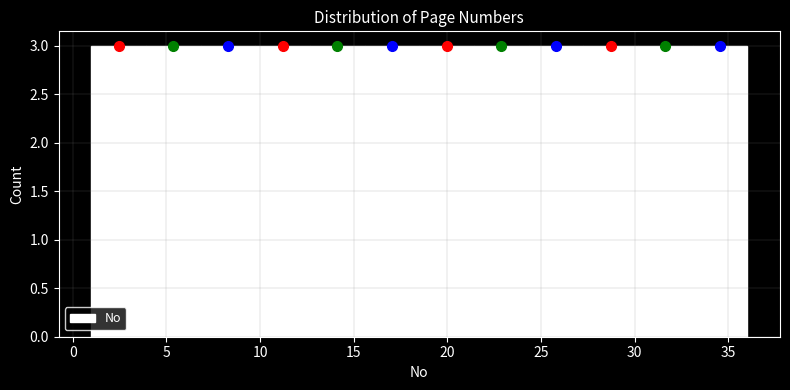

How tall is the bar that spans 1.0 to 4.0 on the x-axis? Neither the bar edges nor the heights are printed on the chart, so give them approximately, as read against the axes.

3